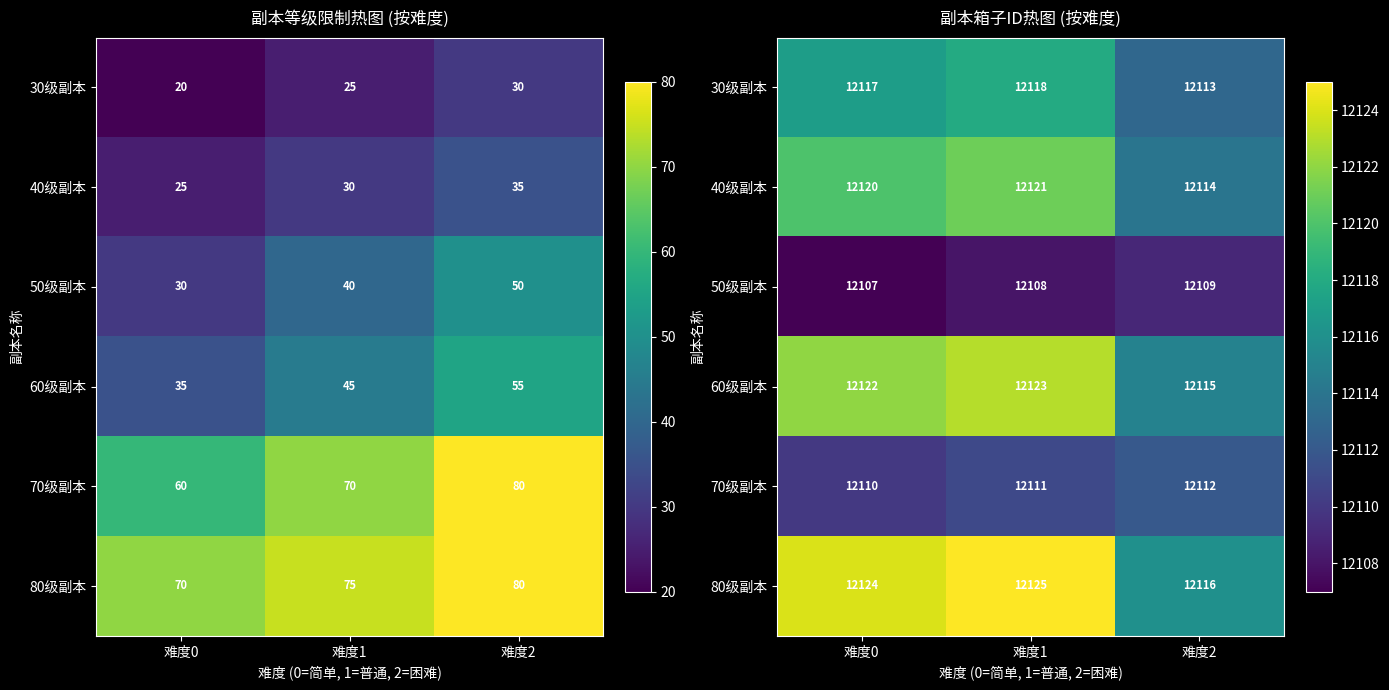

At which label does 40级副本 reach its peak?

难度1